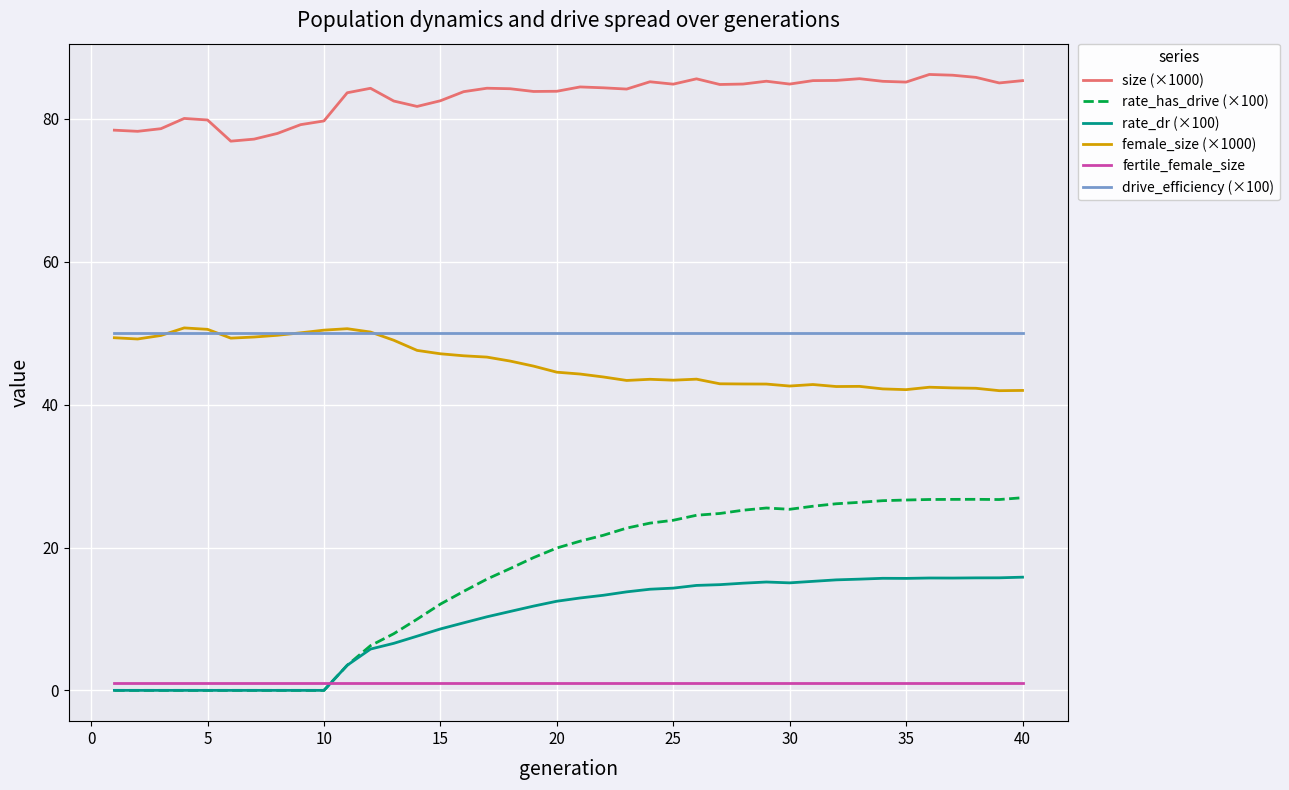

True or false: rate_has_drive (×100) and drive_efficiency (×100) cross at least once.

False